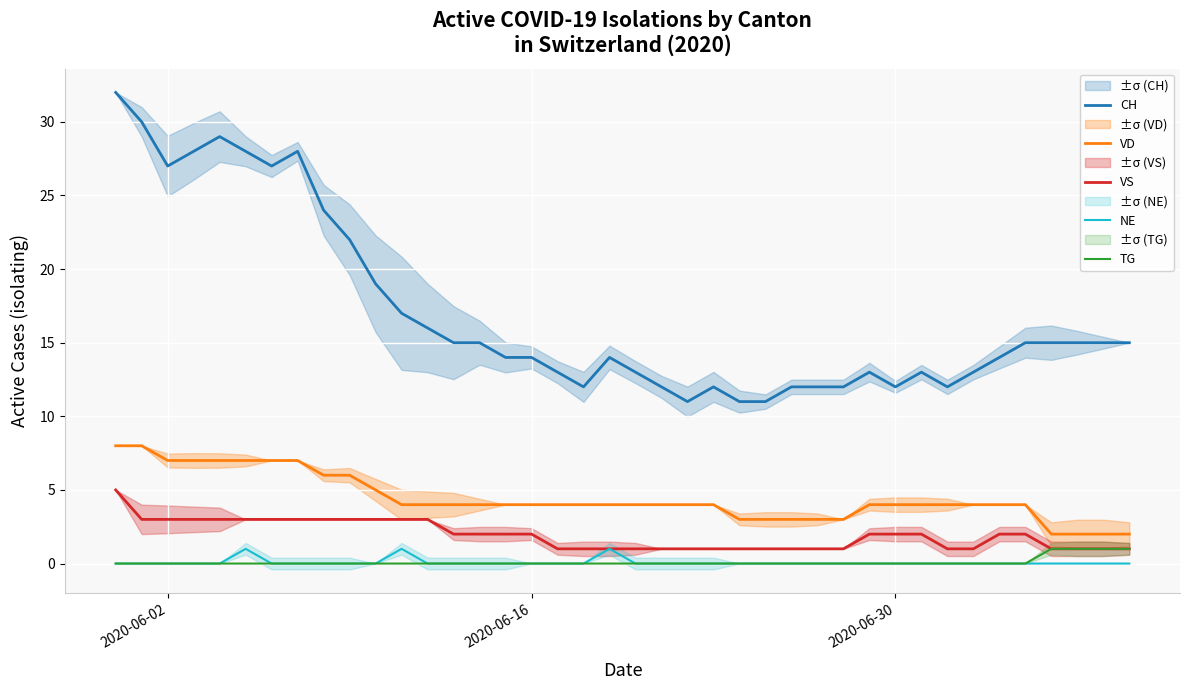

What is the lowest value of the CH series?

11